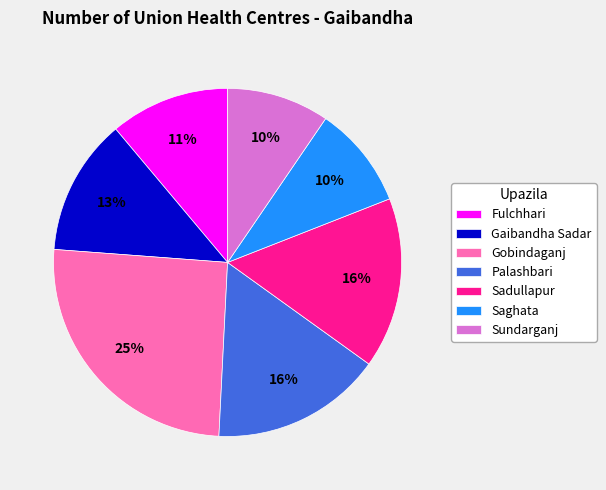

True or false: Sadullapur accounts for 16% of the total.

True